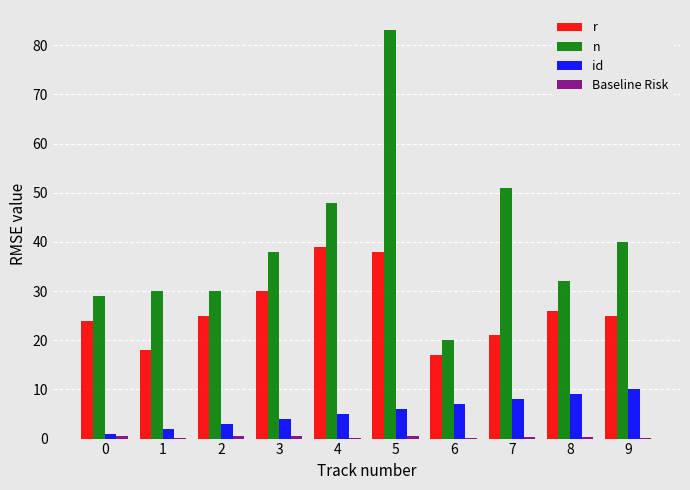

Which series changed the most between 2 and 8?

id